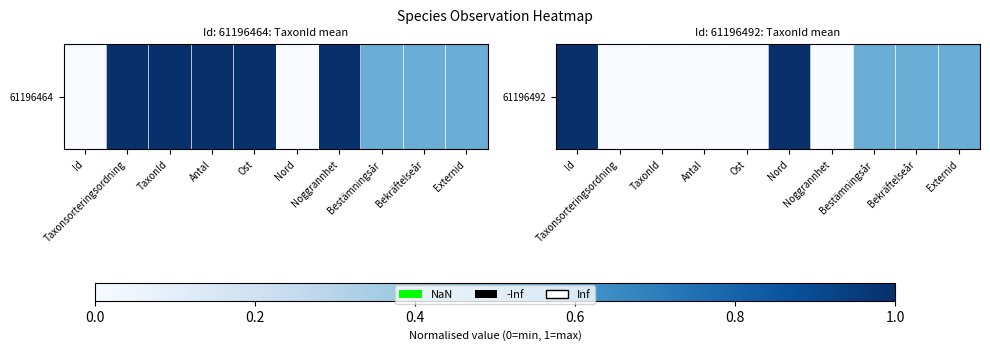

What is the change in value from Id to Bekräftelseår?

-0.5